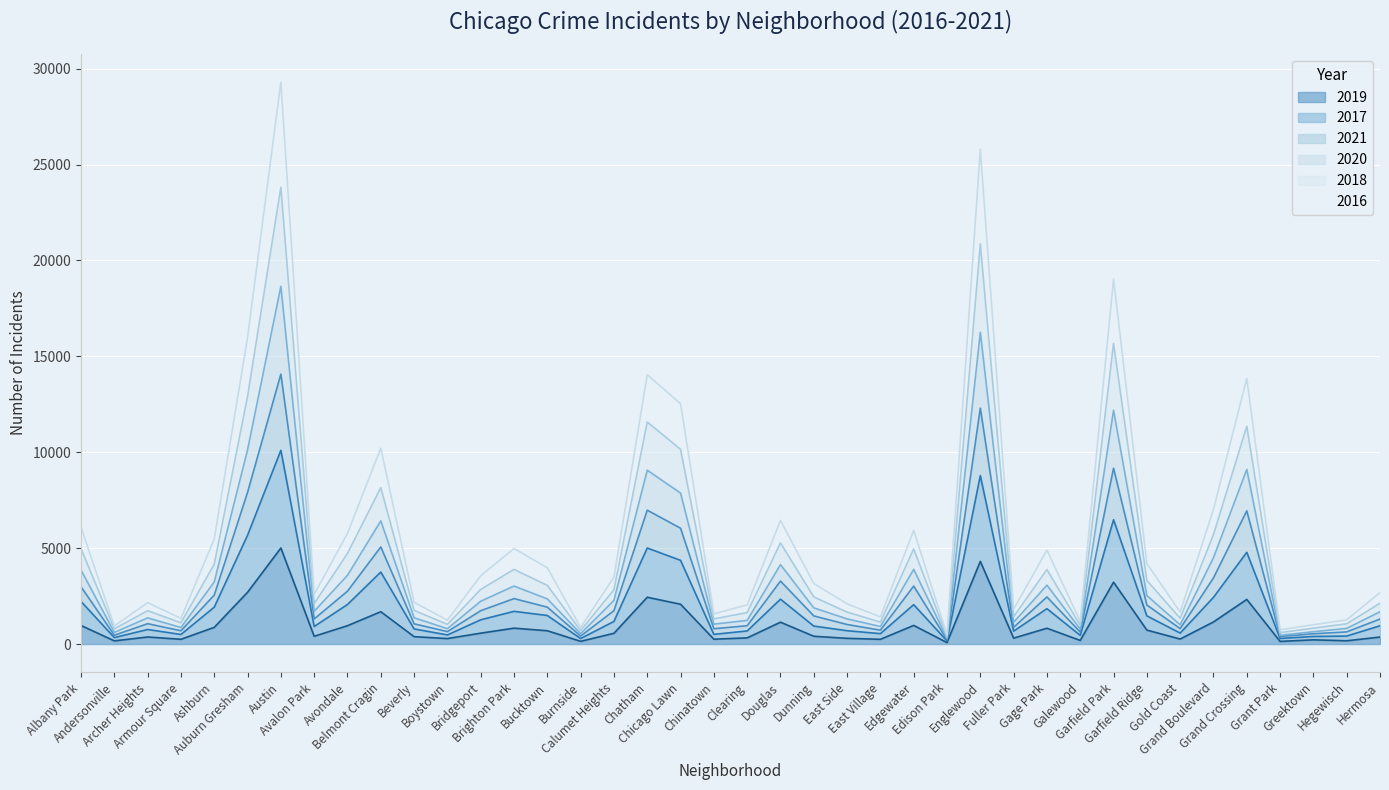

What is the difference between the 2016 values at Avalon Park and Fuller Park?

435